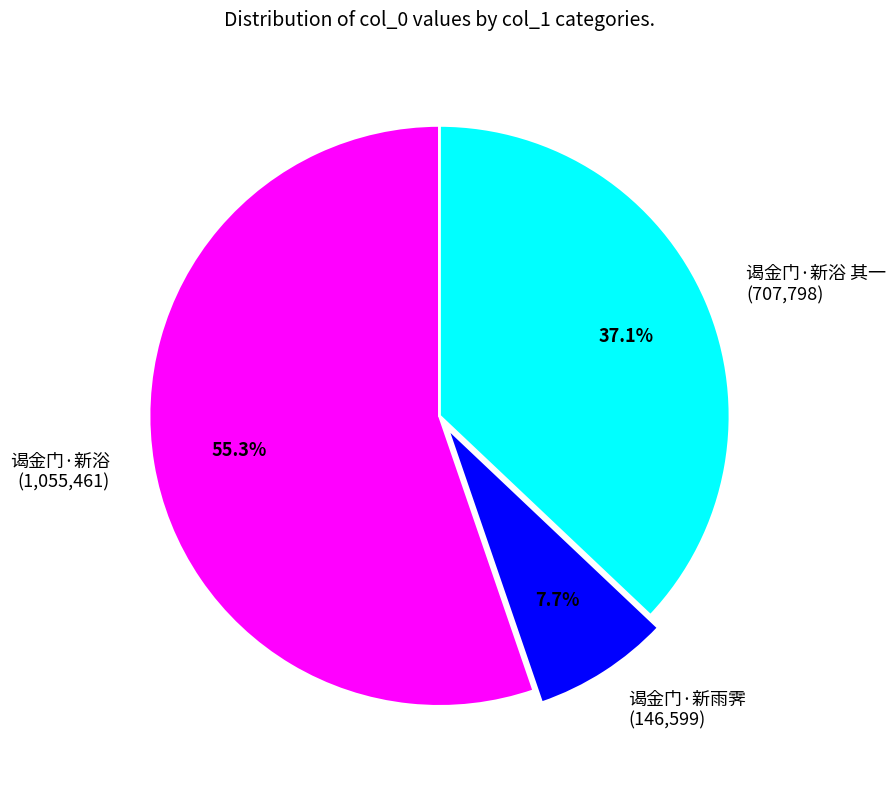

What is the majority slice?

谒金门·新浴 (1,055,461)